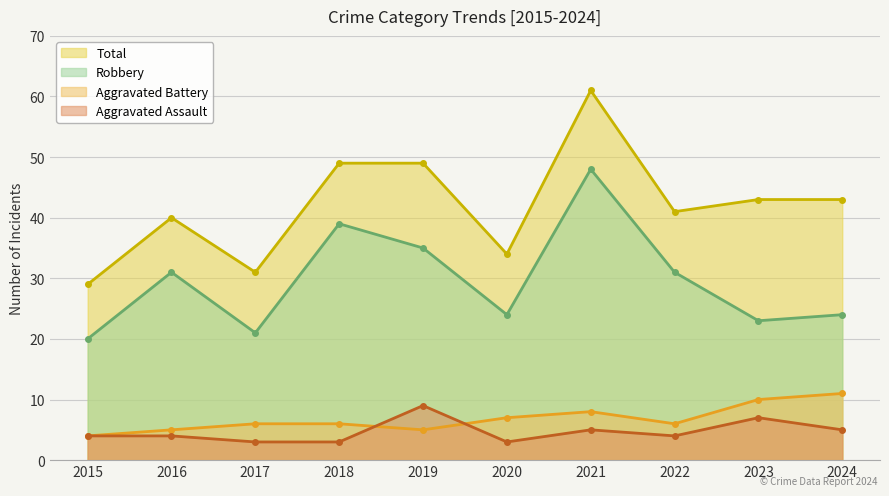

What is the value of the Robbery point at the 8th from the left?

31